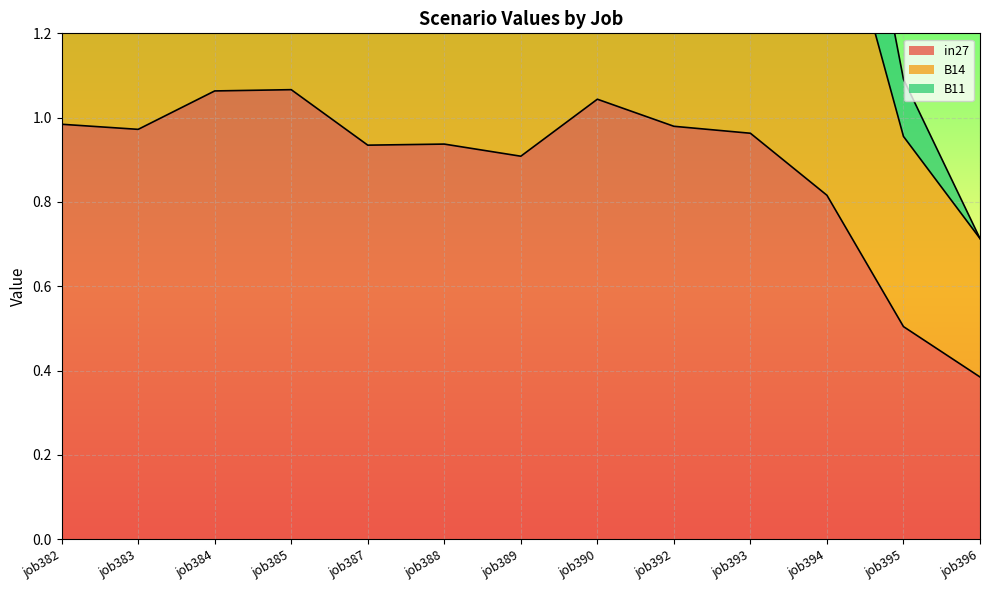

Is it true that in27 equals 1.1 at job384?

True